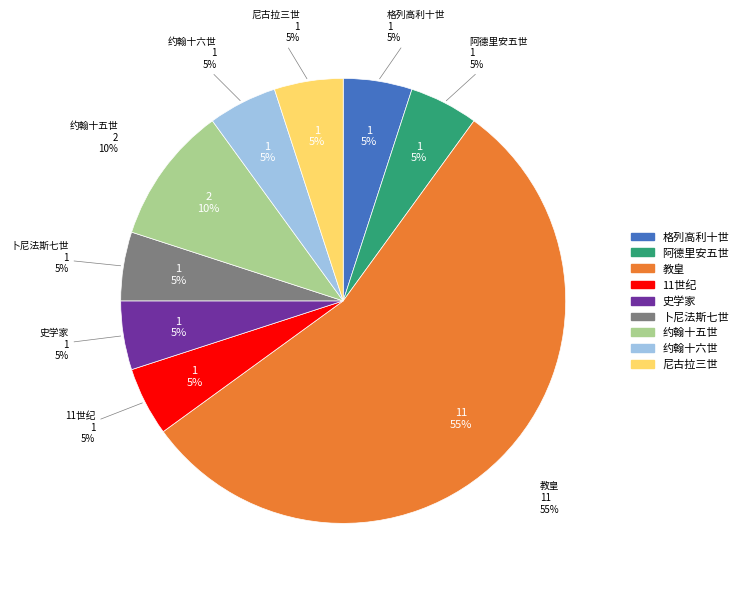

Is it true that 约翰十五世 is 10% of the pie?

True